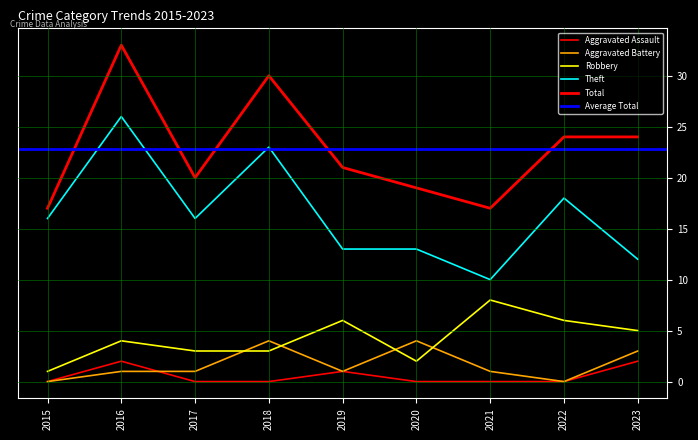

The value of Robbery at 2019 is 6. True or false?

True